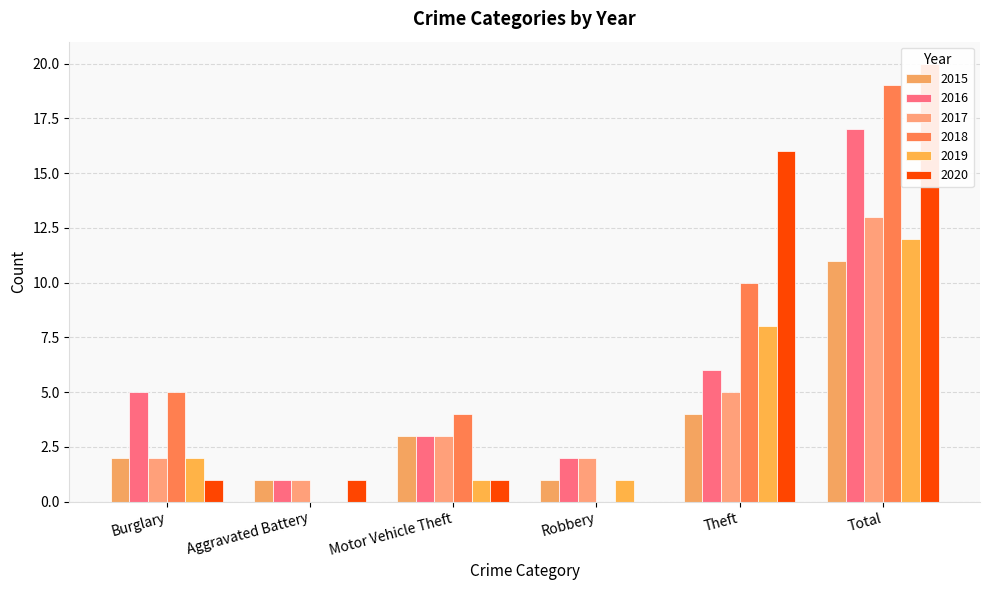

What is the spread (max minus min) of values at Motor Vehicle Theft?

3